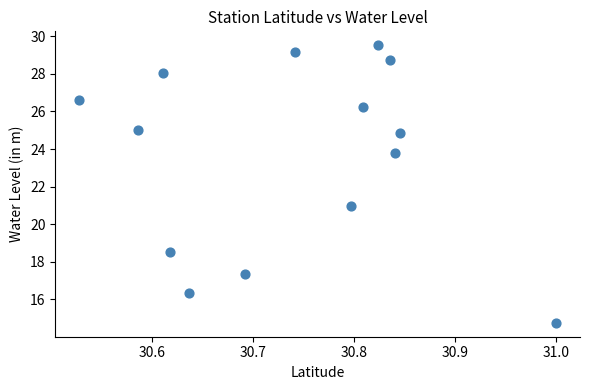

What Y value in the scatter plot is closest to 22?

21.0